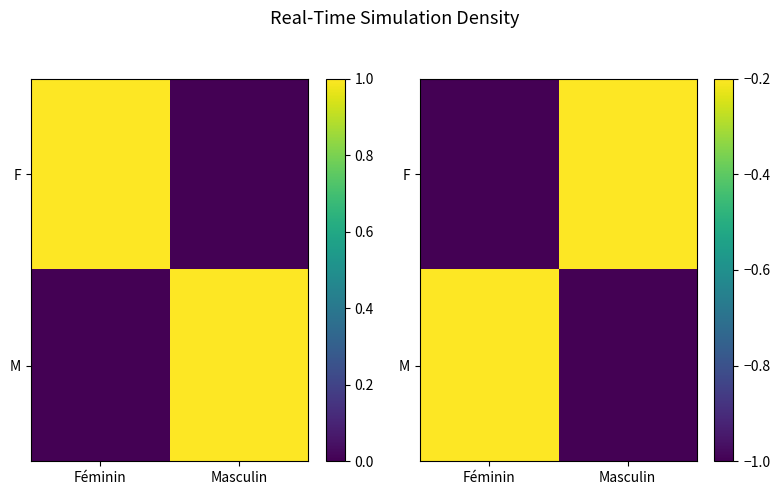

How many series are shown in this chart?

2